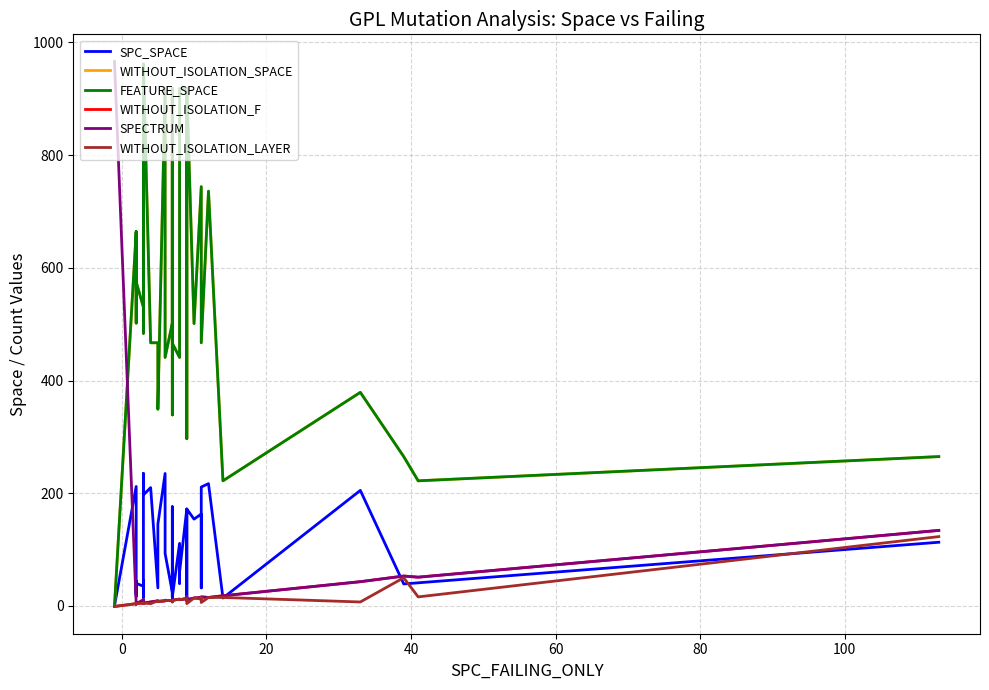

How many negative values does the WITHOUT_ISOLATION_F series have?

1